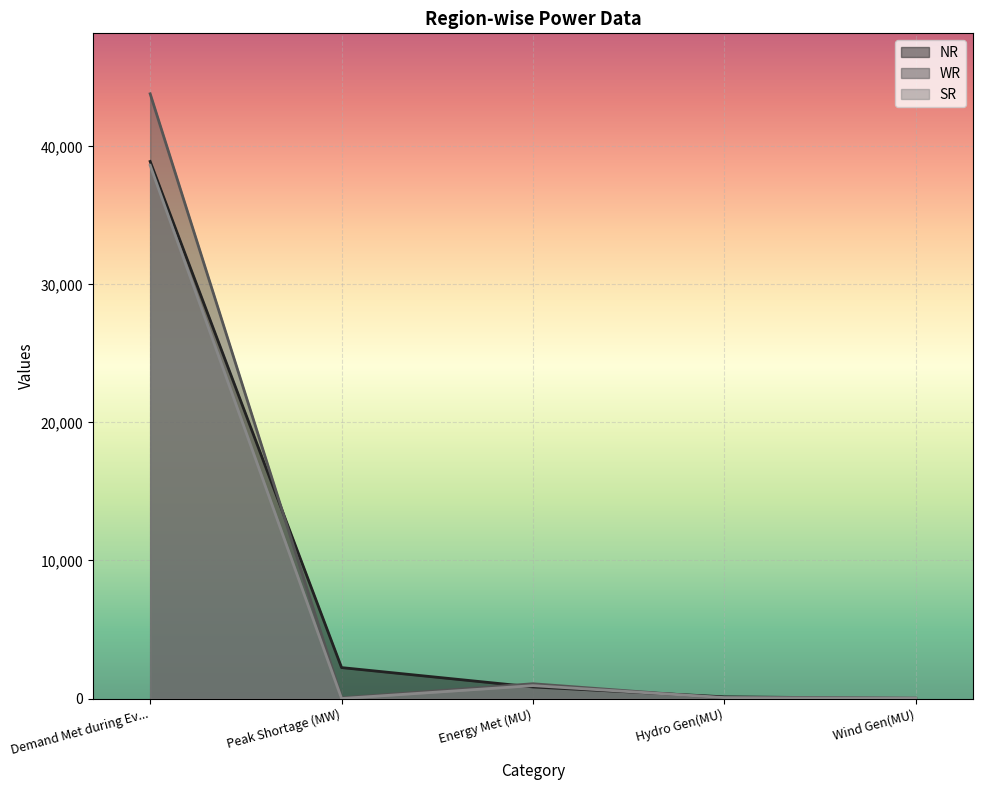

In SR, how many points are higher than both neighbors (excluding endpoints)?

1